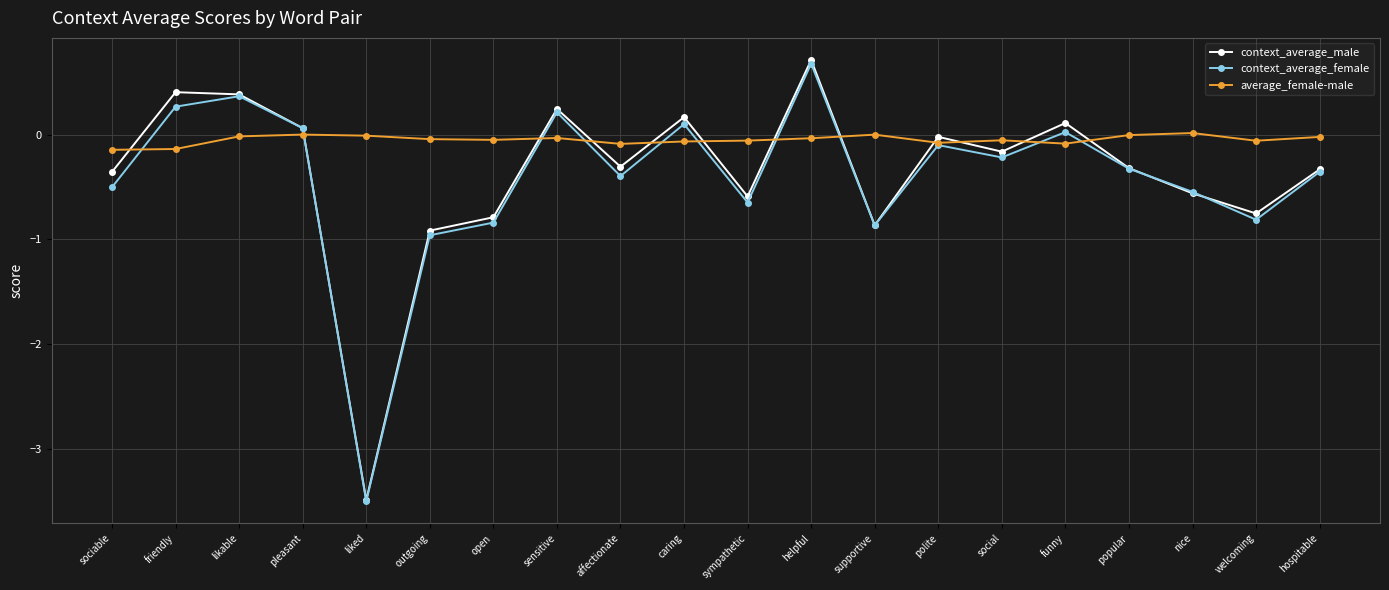

How many categories are shown in the chart?

20